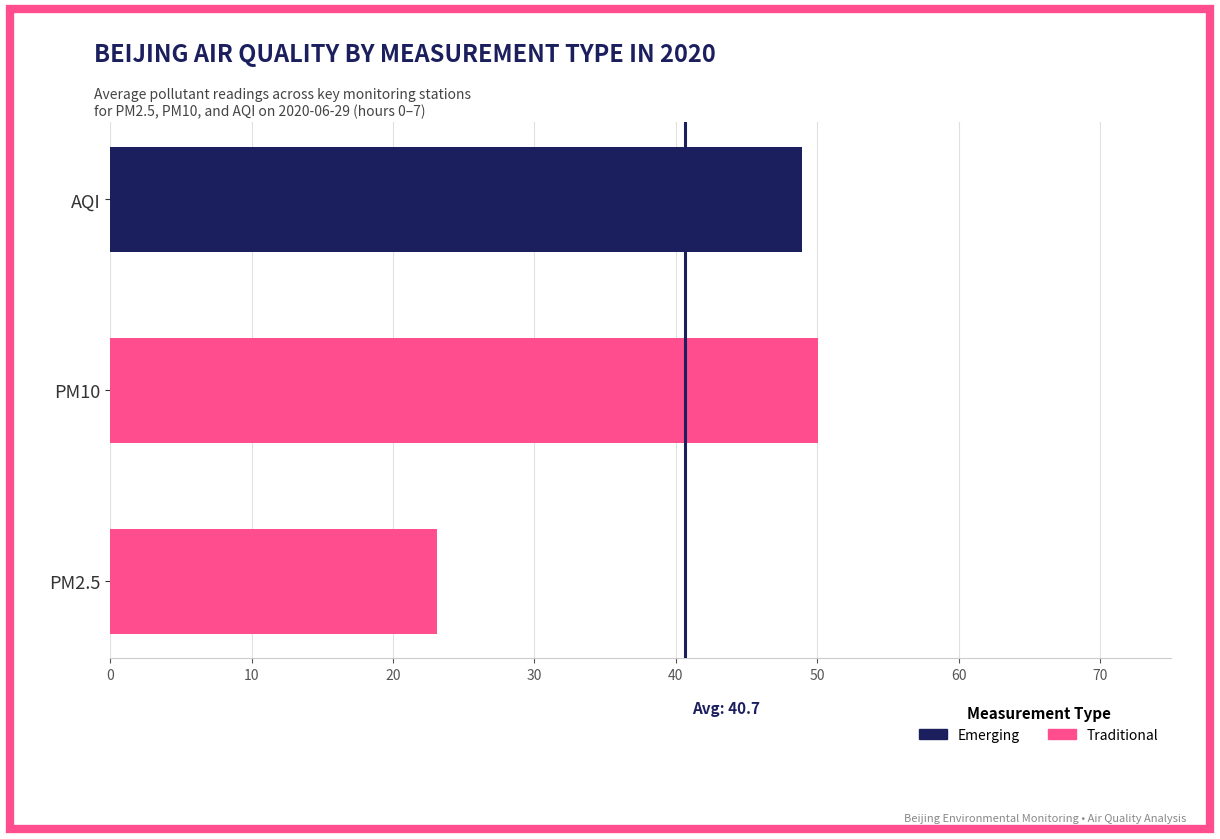

What is the difference between the maximum and second lowest values in the AQI series?

6.2